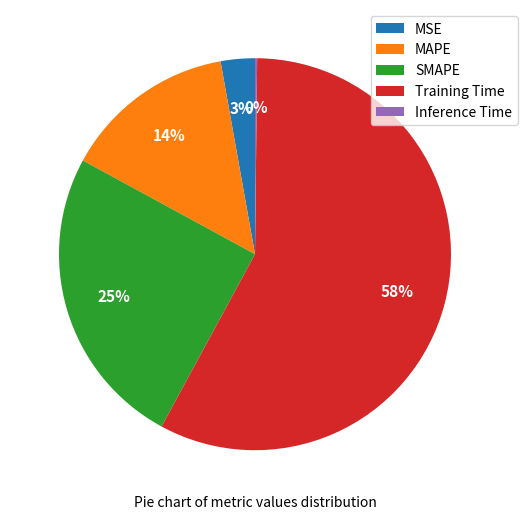

Which slice is the largest?

Training Time